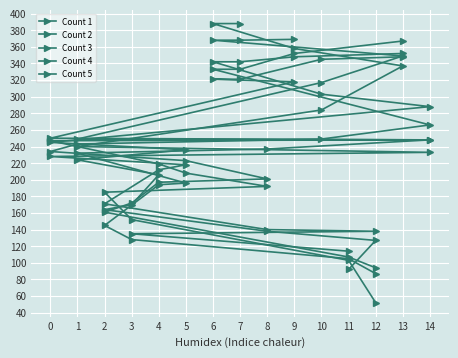

How many data points does each series have?

15